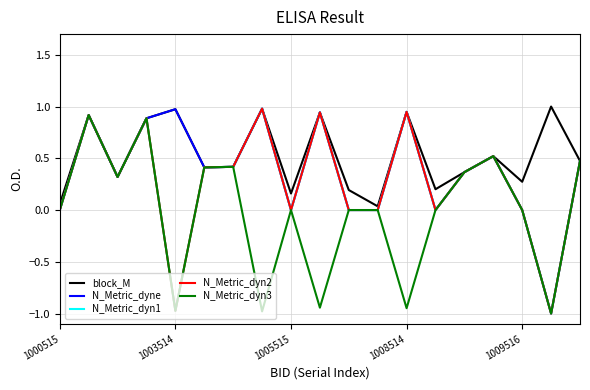

Reading left to right, list all the values displayed in this chart.

block_M: 0.1	0.9	0.3	0.9	1.0	0.4	0.4	1.0	0.2	0.9	0.2	0.0	0.9	0.2	0.4	0.5	0.3	1.0	0.5
N_Metric_dyne: 0.0	0.9	0.3	0.9	1.0	0.4	0.4	1.0	0.0	0.9	0.0	0.0	0.9	0.0	0.4	0.5	0.0	-1.0	0.5
N_Metric_dyn1: 0.0	0.9	0.3	0.9	-1.0	0.4	0.4	1.0	0.0	0.9	0.0	0.0	0.9	0.0	0.4	0.5	0.0	-1.0	0.5
N_Metric_dyn2: 0.0	0.9	0.3	0.9	-1.0	0.4	0.4	1.0	0.0	0.9	0.0	0.0	0.9	0.0	0.4	0.5	0.0	-1.0	0.5
N_Metric_dyn3: 0.0	0.9	0.3	0.9	-1.0	0.4	0.4	-1.0	0.0	-0.9	0.0	0.0	-0.9	0.0	0.4	0.5	0.0	-1.0	0.5